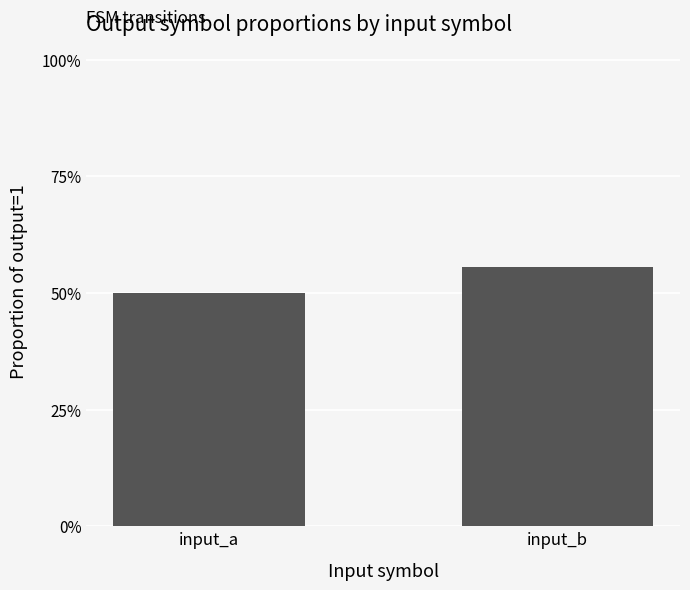

Count the values in the range 0 to 1.

2